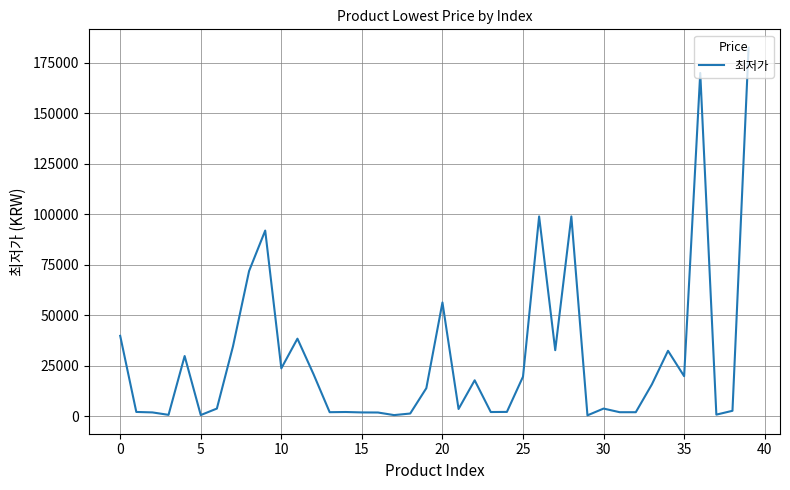

What is the maximum value shown in the chart?

182500